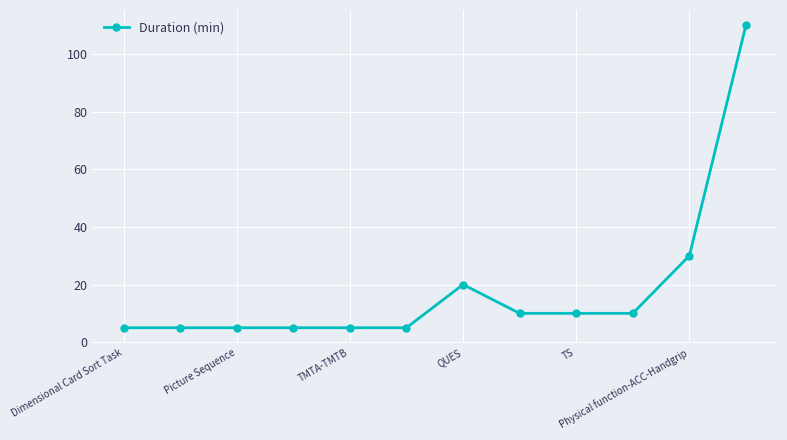

What is the sum of all values?

220